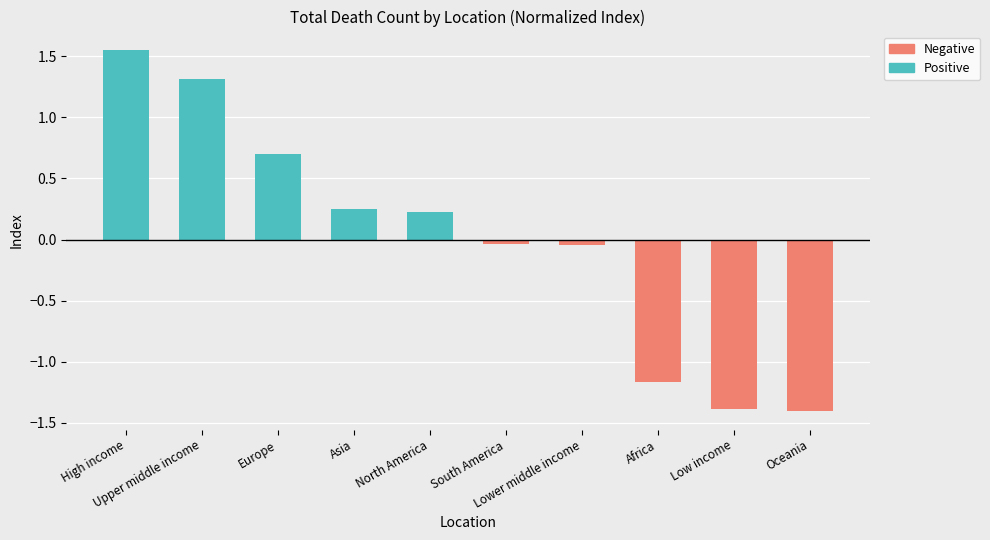

Between High income and Lower middle income, which series saw the biggest shift?

Positive